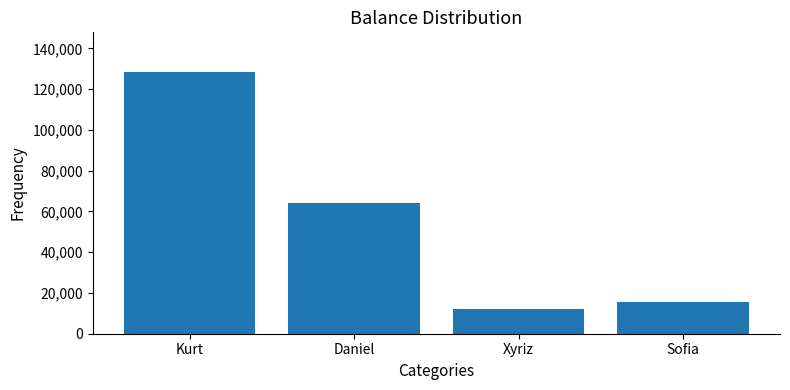

What is the ratio of the value at Daniel to the value at Kurt?

0.5